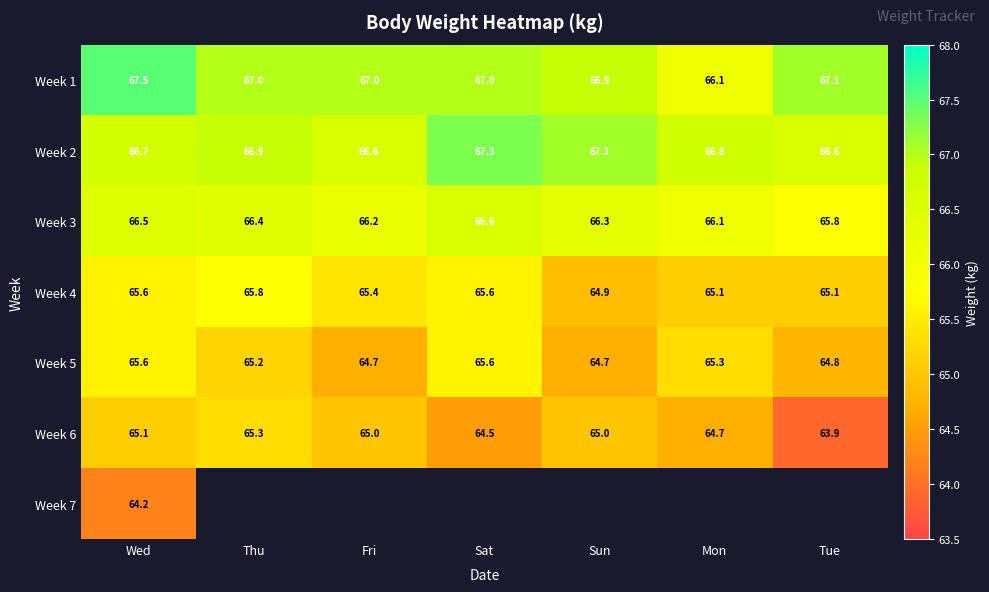

How many Week 3 values are between 66 and 67?

6